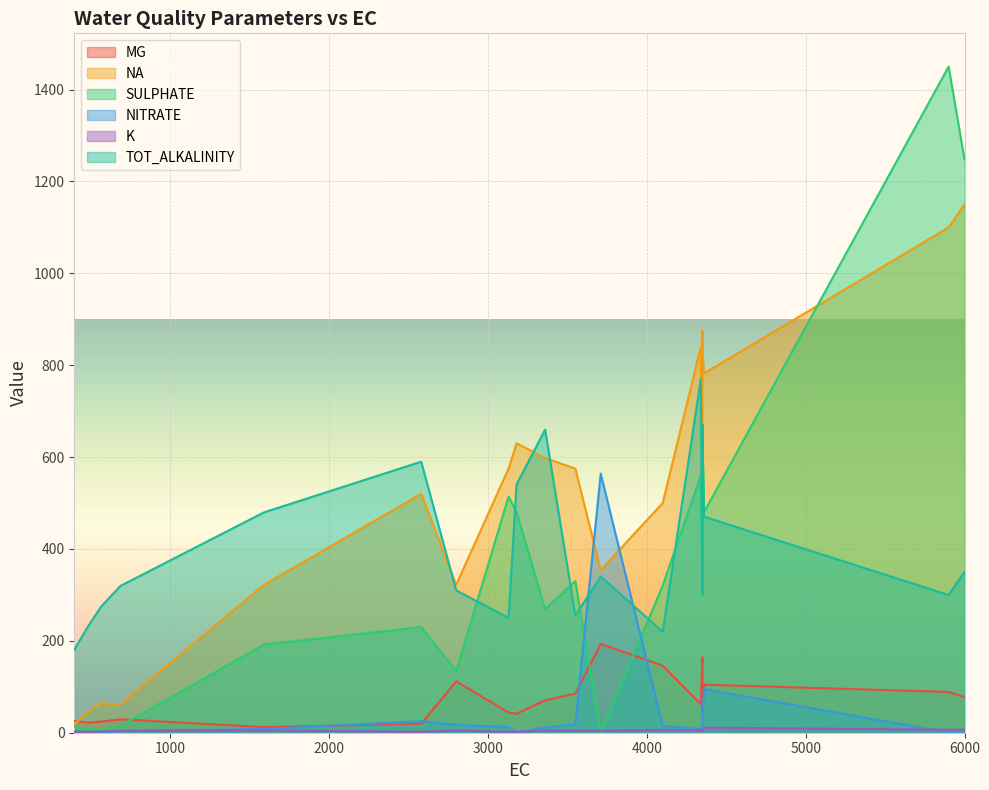

What value does the TOT_ALKALINITY series have at 4340?

769.7